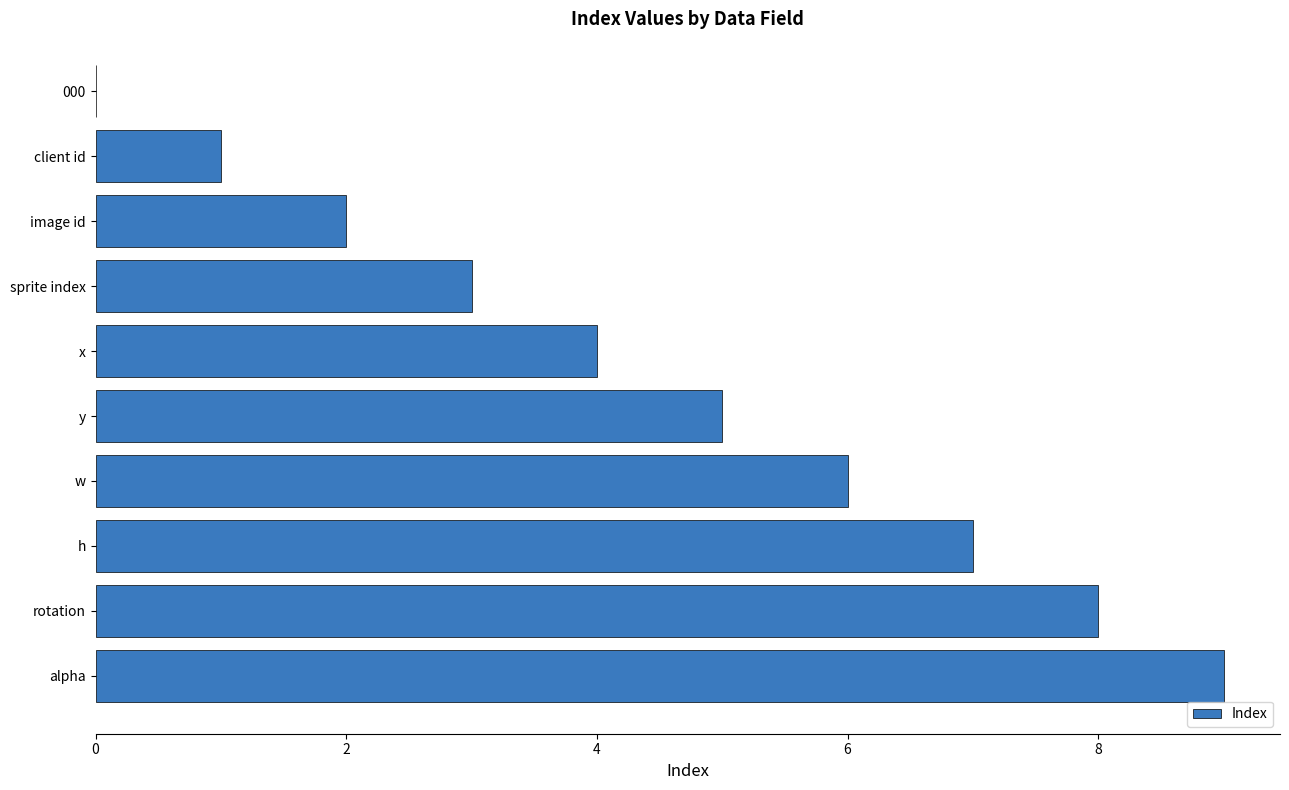

What is the ratio of the value at h to the value at image id?

3.5